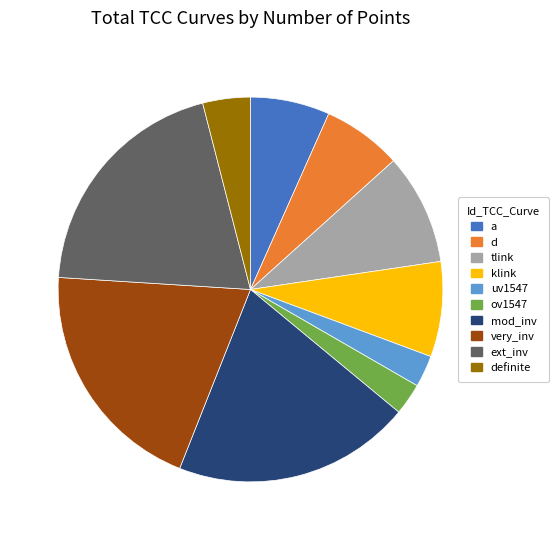

Is d the majority of the pie?

No